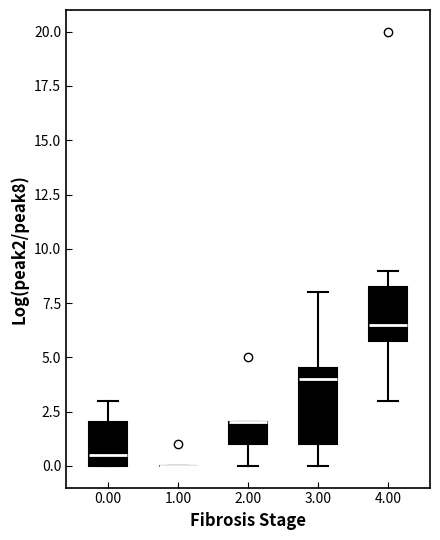

Which box is the tallest, from its lower edge to its upper edge?

3.00